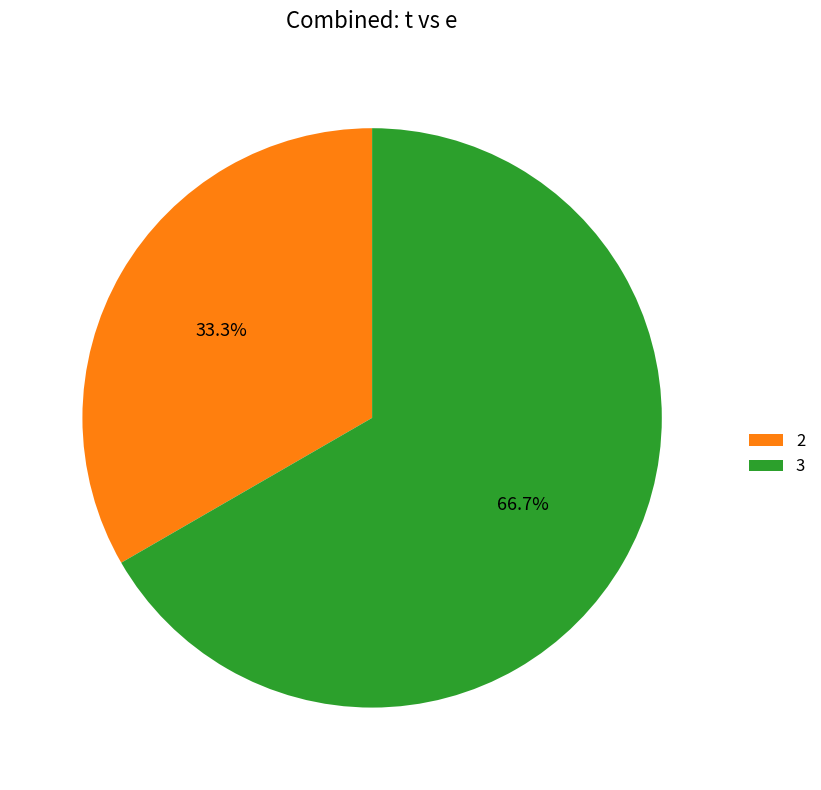

Which category has the smallest portion of the pie?

2